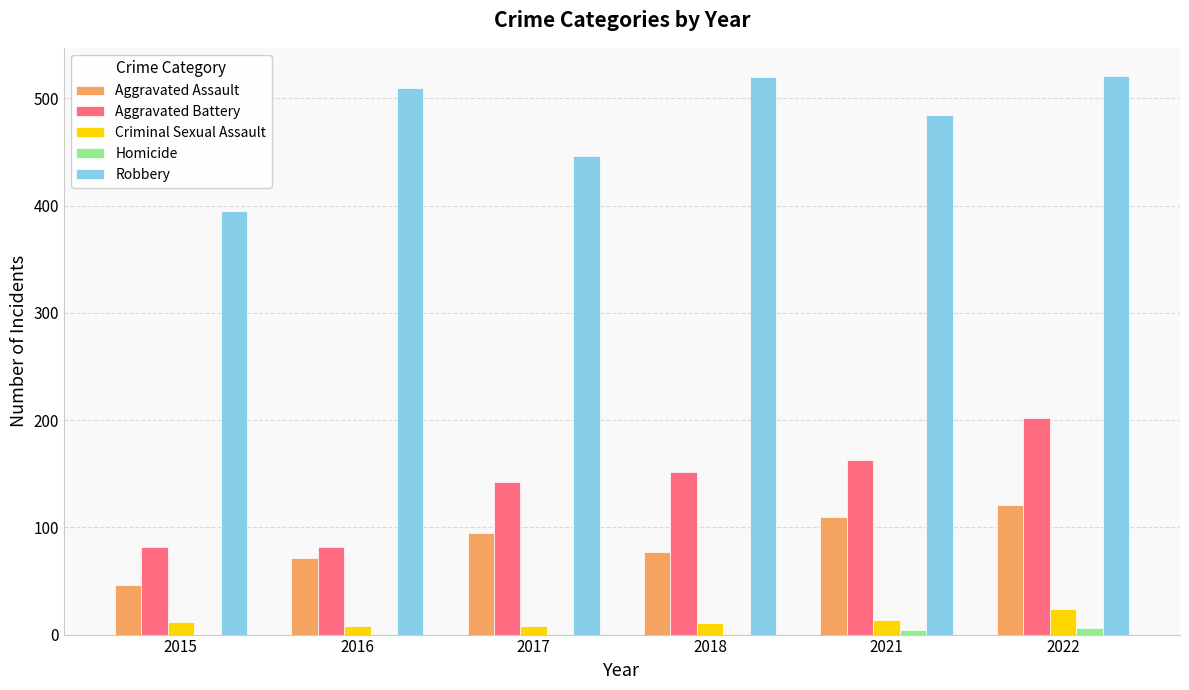

Where is Robbery nearest to the value 458?

2017